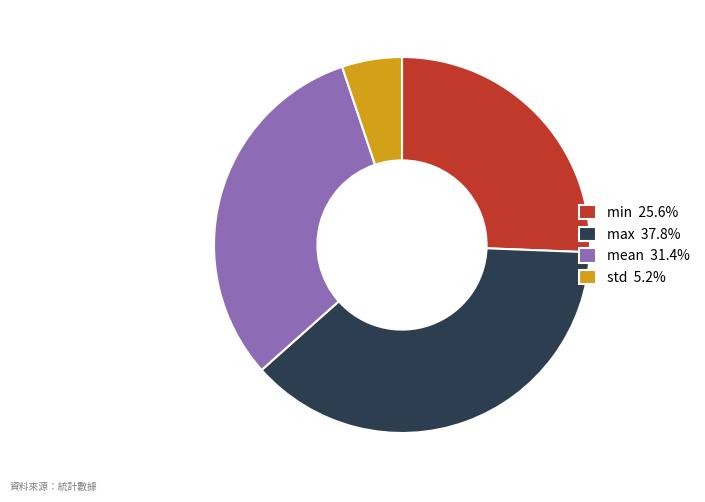

Does any single category account for the majority?

No